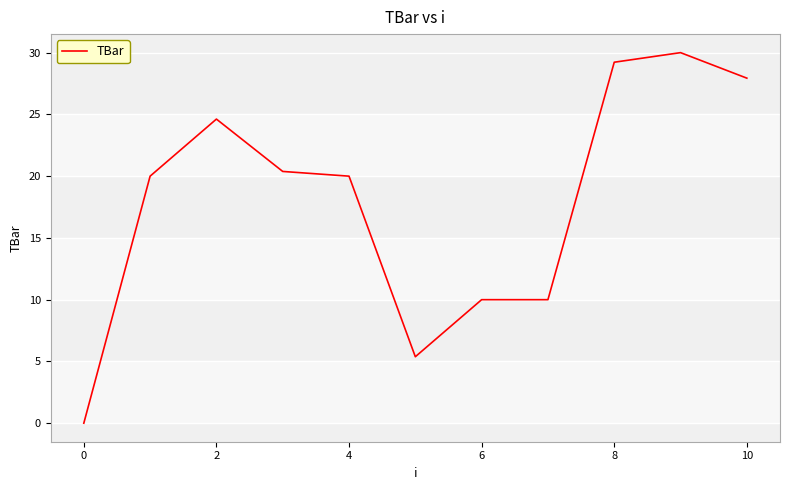

What is the maximum value shown in the chart?

30.0